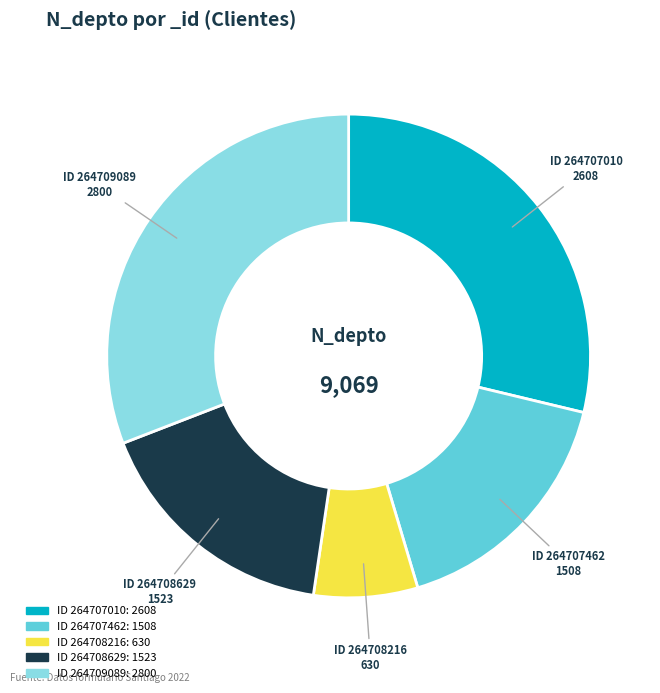

Which slice is the smallest?

ID 264708216: 630